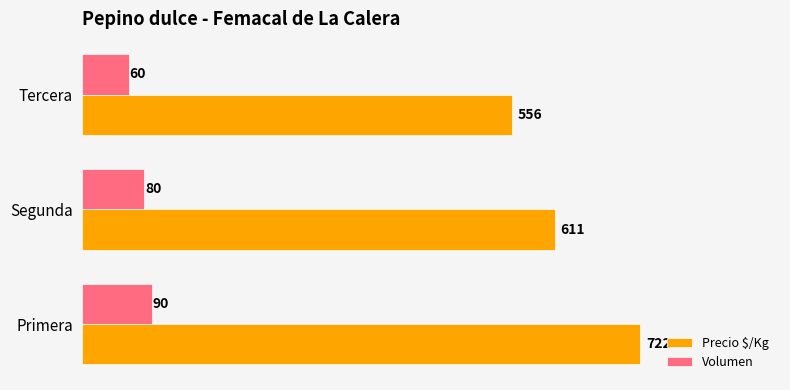

What is the sum of all Precio $/Kg values?

1889